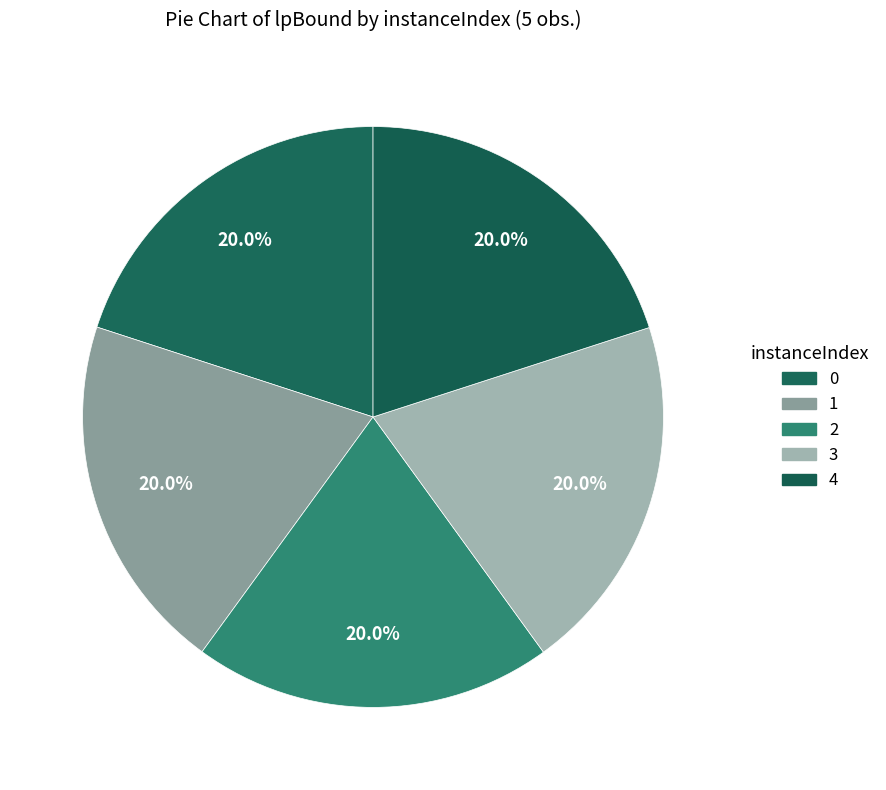

Rank the categories by value from lowest to highest.

0, 1, 2, 3, 4